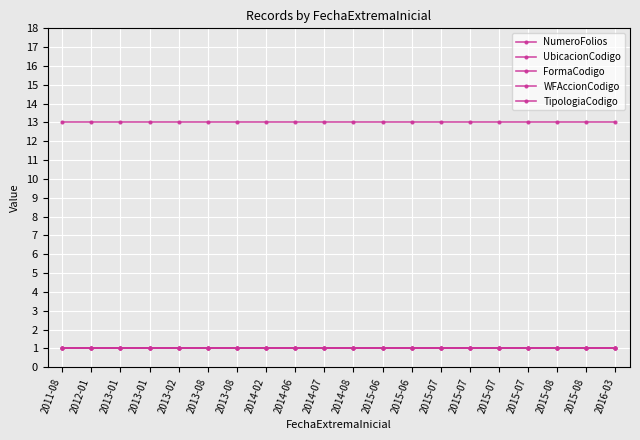

Reading left to right, transcribe all the data shown in this chart.

NumeroFolios: 2011-08=1	2012-01=1	2013-01=1	2013-01=1	2013-02=1	2013-08=1	2013-08=1	2014-02=1	2014-06=1	2014-07=1	2014-08=1	2015-06=1	2015-06=1	2015-07=1	2015-07=1	2015-07=1	2015-07=1	2015-08=1	2015-08=1	2016-03=1
UbicacionCodigo: 2011-08=1	2012-01=1	2013-01=1	2013-01=1	2013-02=1	2013-08=1	2013-08=1	2014-02=1	2014-06=1	2014-07=1	2014-08=1	2015-06=1	2015-06=1	2015-07=1	2015-07=1	2015-07=1	2015-07=1	2015-08=1	2015-08=1	2016-03=1
FormaCodigo: 2011-08=1	2012-01=1	2013-01=1	2013-01=1	2013-02=1	2013-08=1	2013-08=1	2014-02=1	2014-06=1	2014-07=1	2014-08=1	2015-06=1	2015-06=1	2015-07=1	2015-07=1	2015-07=1	2015-07=1	2015-08=1	2015-08=1	2016-03=1
WFAccionCodigo: 2011-08=13	2012-01=13	2013-01=13	2013-01=13	2013-02=13	2013-08=13	2013-08=13	2014-02=13	2014-06=13	2014-07=13	2014-08=13	2015-06=13	2015-06=13	2015-07=13	2015-07=13	2015-07=13	2015-07=13	2015-08=13	2015-08=13	2016-03=13
TipologiaCodigo: 2011-08=1	2012-01=1	2013-01=1	2013-01=1	2013-02=1	2013-08=1	2013-08=1	2014-02=1	2014-06=1	2014-07=1	2014-08=1	2015-06=1	2015-06=1	2015-07=1	2015-07=1	2015-07=1	2015-07=1	2015-08=1	2015-08=1	2016-03=1